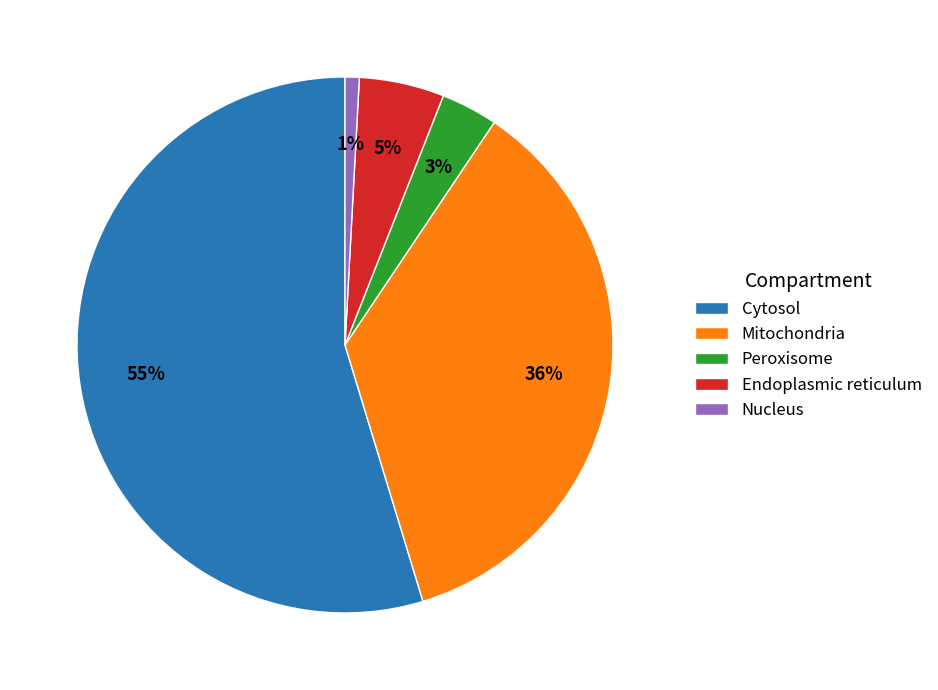

To the nearest percent, what percentage of the pie is Cytosol?

55%